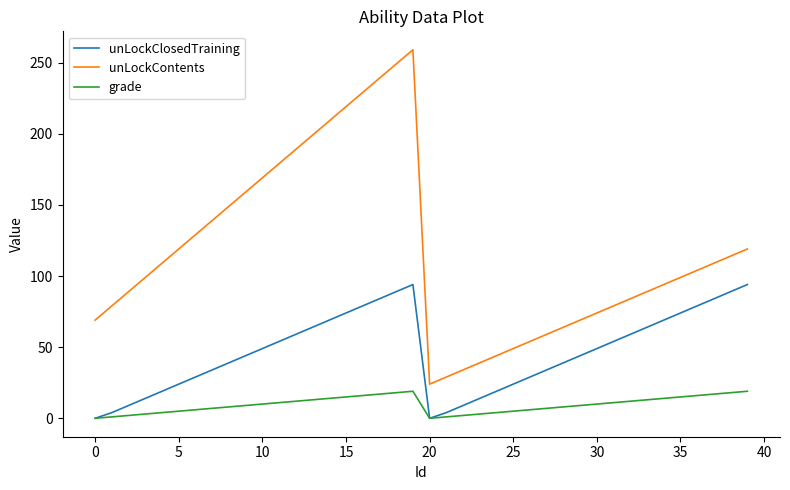

How many lines are shown in the chart?

3